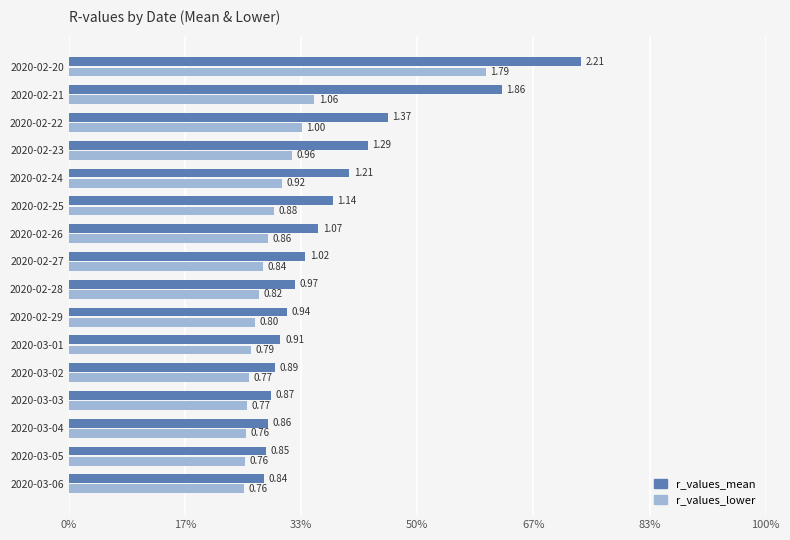

What are all the series names shown in the legend?

r_values_mean, r_values_lower